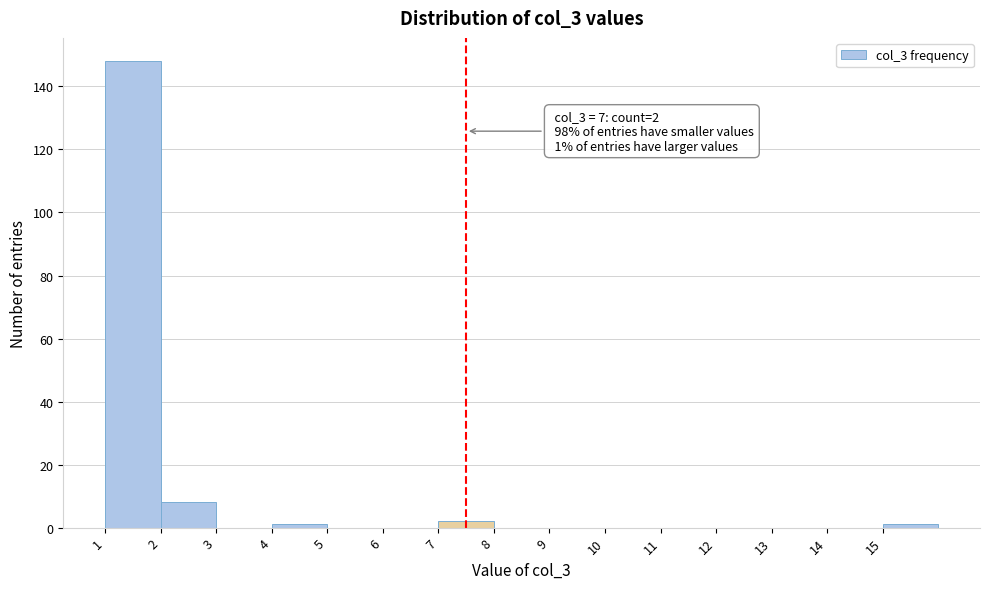

Which range on the x-axis has the tallest bar?

1 to 2